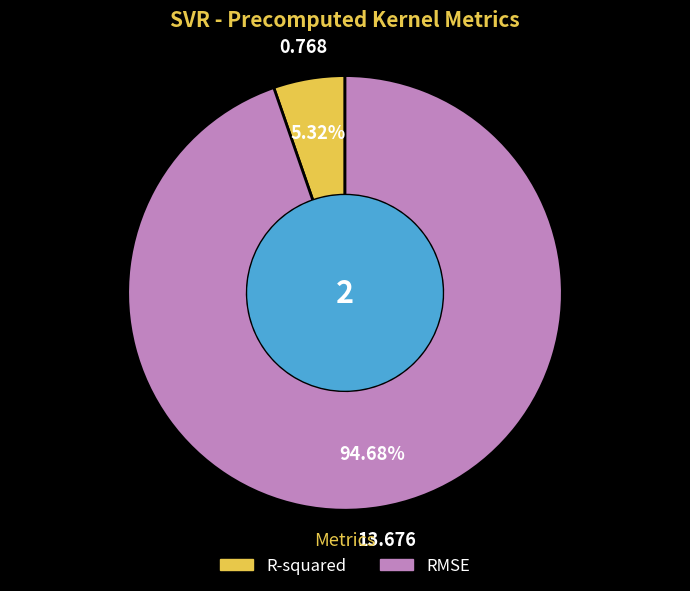

Which category has the biggest portion of the pie?

RMSE